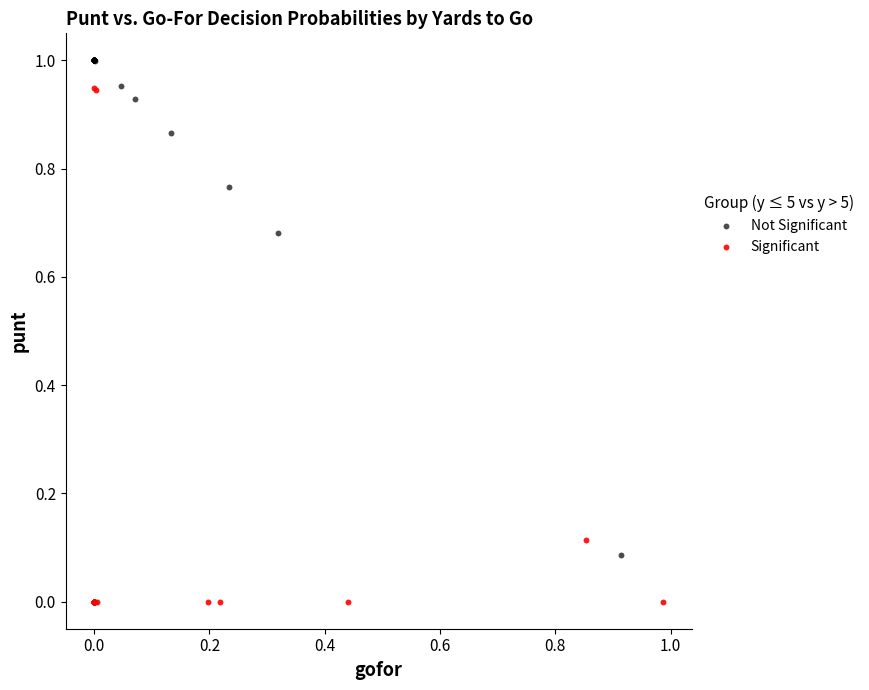

What are all the series names shown in the legend?

Not Significant, Significant